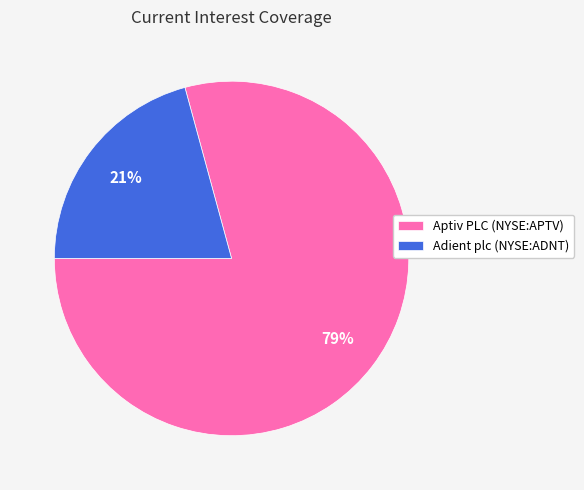

To the nearest percent, what is the combined percentage of Aptiv PLC (NYSE:APTV) and Adient plc (NYSE:ADNT)?

100%